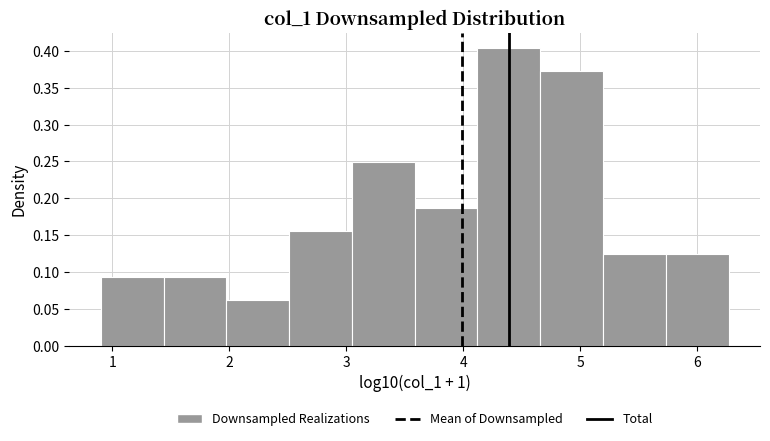

Reading left to right, list every bar in this chart as the range it spans on the x-axis followed by its height. Neither the bar edges nor the heights are printed on the chart, so give them approximately, as read against the axes.

0.9 to 1.4: 0.095
1.4 to 2.0: 0.095
2.0 to 2.5: 0.060
2.5 to 3.0: 0.155
3.0 to 3.6: 0.250
3.6 to 4.1: 0.185
4.1 to 4.7: 0.405
4.7 to 5.2: 0.375
5.2 to 5.7: 0.125
5.7 to 6.3: 0.125